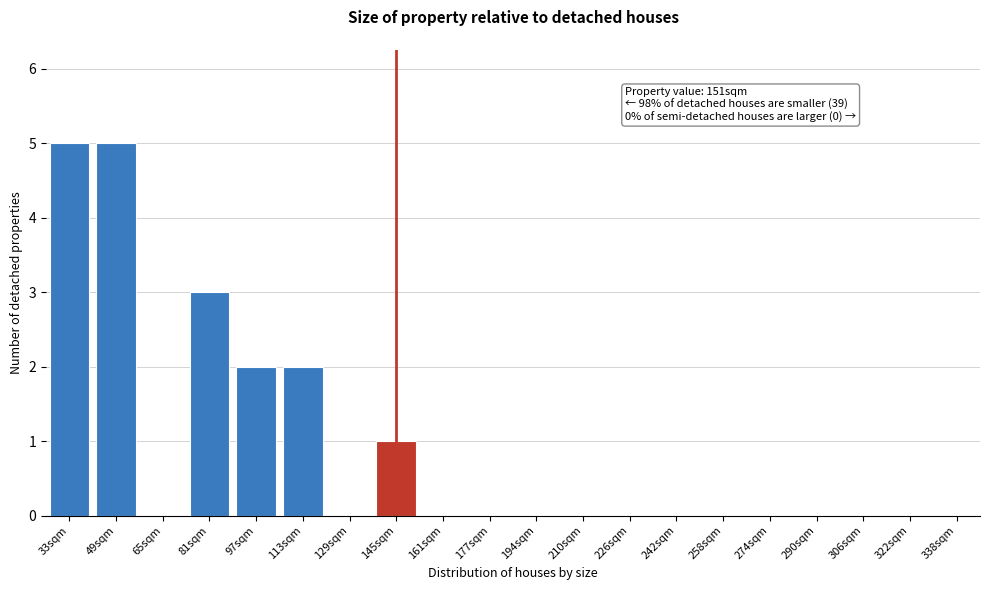

Reading right to left, list all the values displayed in this chart.

338sqm=0	322sqm=0	306sqm=0	290sqm=0	274sqm=0	258sqm=0	242sqm=0	226sqm=0	210sqm=0	194sqm=0	177sqm=0	161sqm=0	145sqm=1	129sqm=0	113sqm=2	97sqm=2	81sqm=3	65sqm=0	49sqm=5	33sqm=5